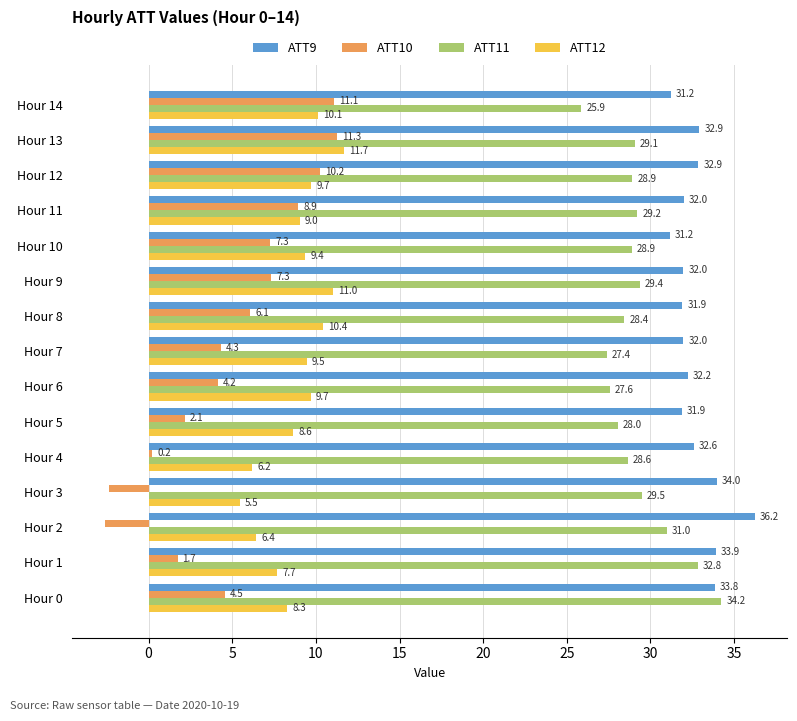

How many distinct data groups are displayed?

4